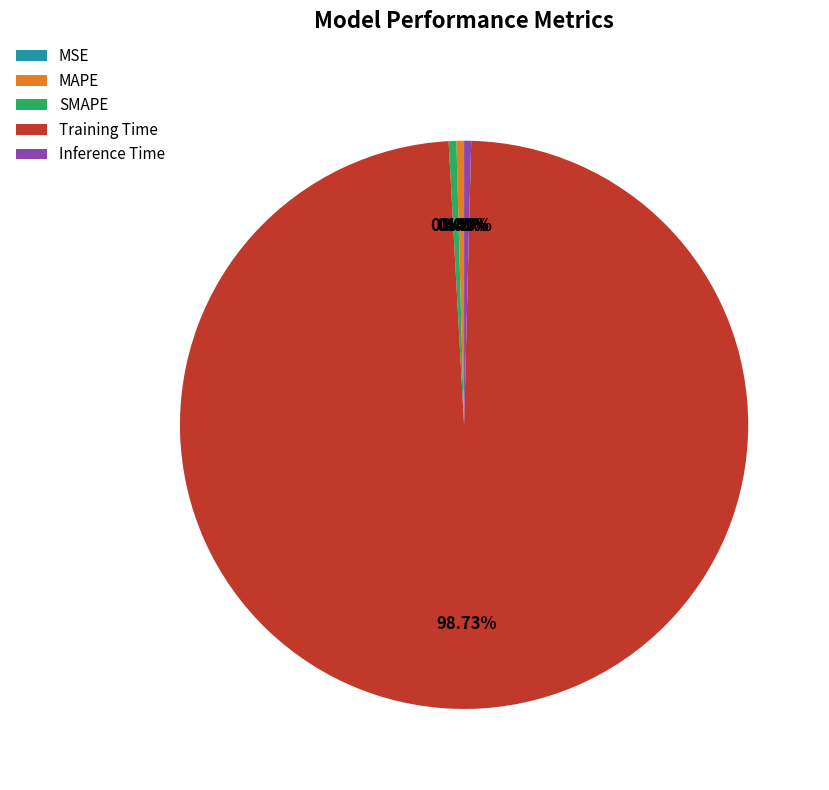

To the nearest percent, what is the difference between the SMAPE and Training Time slice percentages?

98%